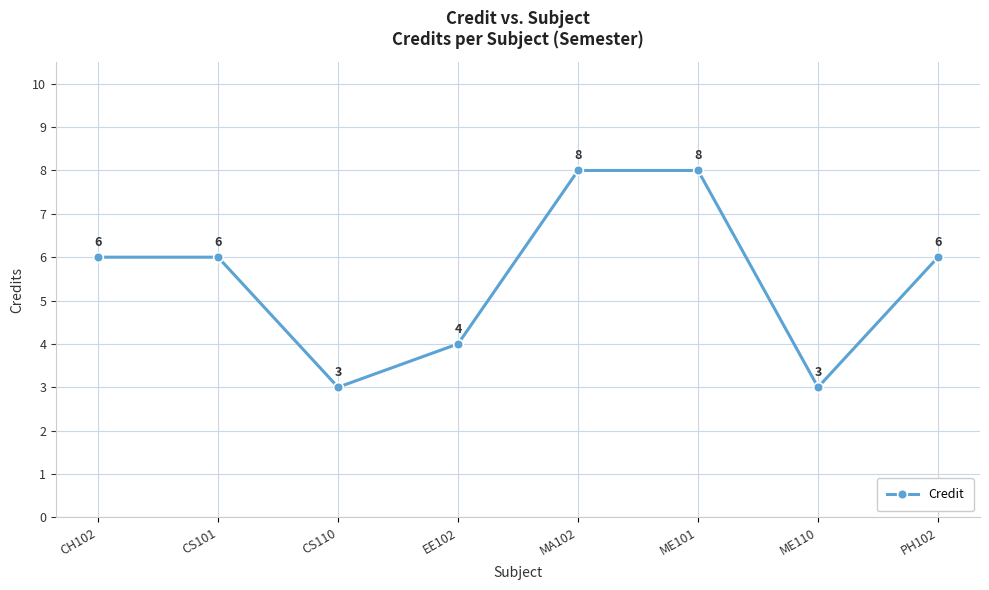

How many data points are less than 6?

3